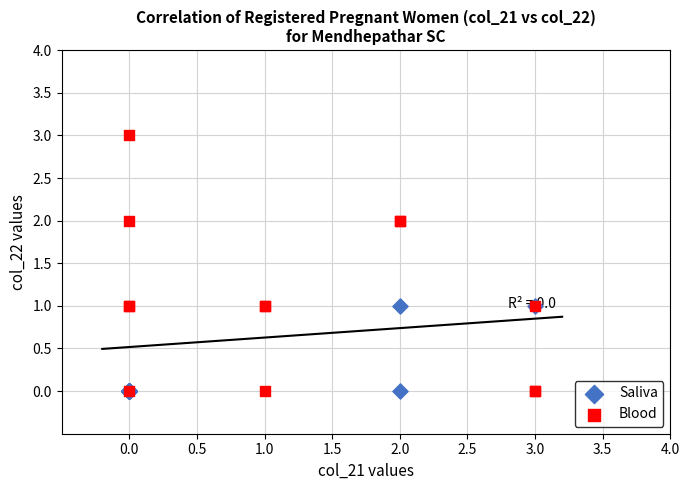

Which series has the largest Y range (max minus min)?

Blood